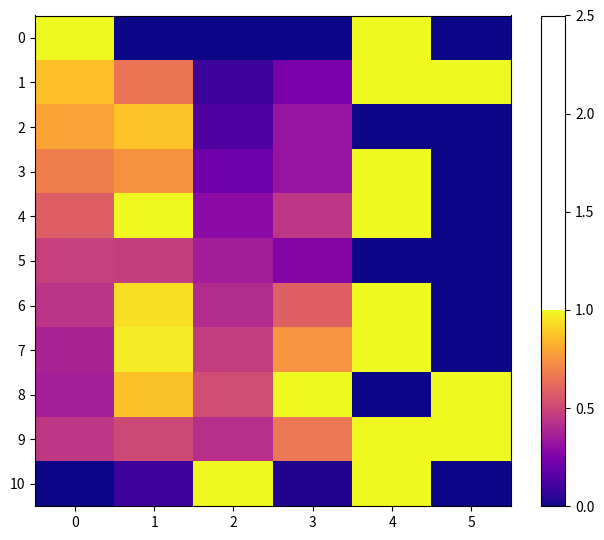

At which category is the sum across all series the highest?

4